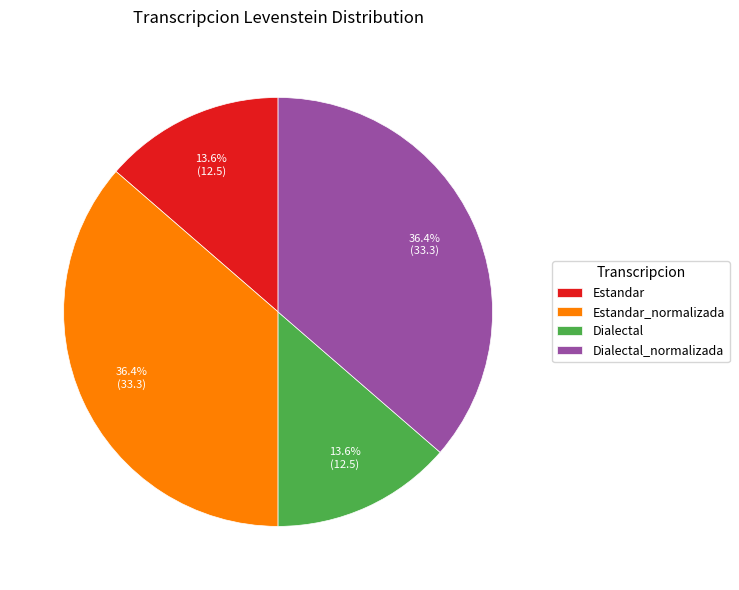

What is the total percentage of Dialectal_normalizada and Dialectal?

50.0%